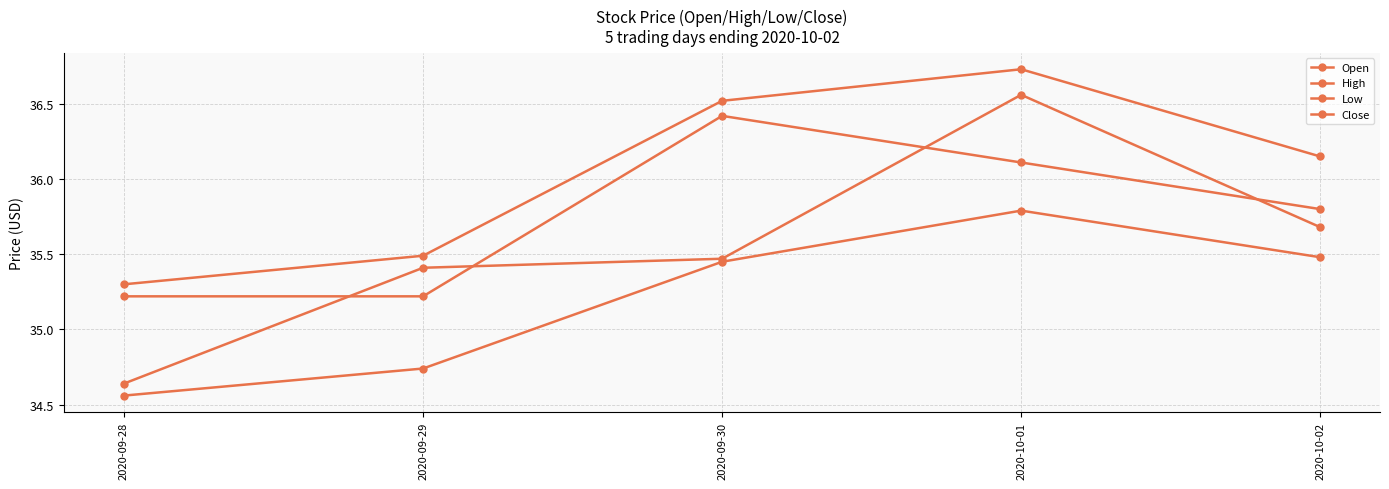

How many categories are shown in the chart?

5